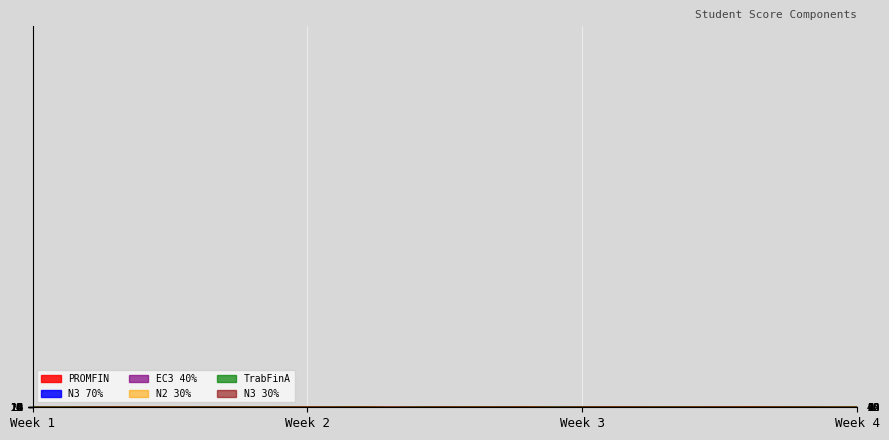

How many lines are shown in the chart?

6